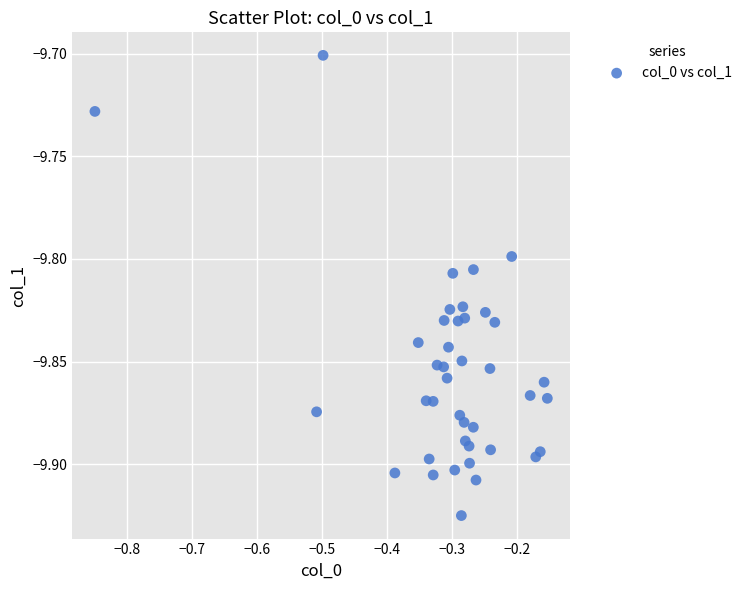

What is the range of X values (max minus min)?

0.7